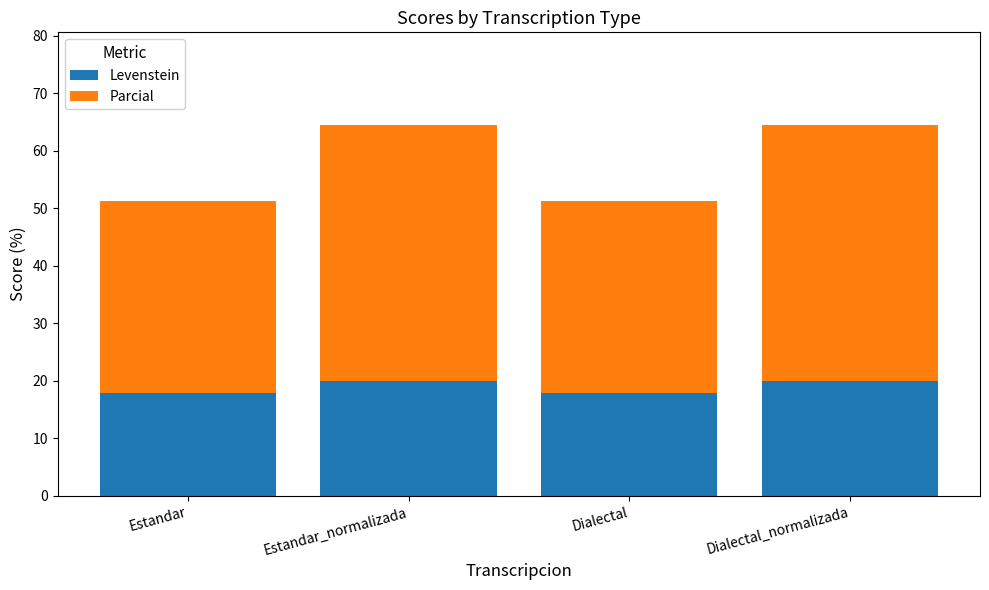

Are the bars grouped side by side (vs. stacked)?

No